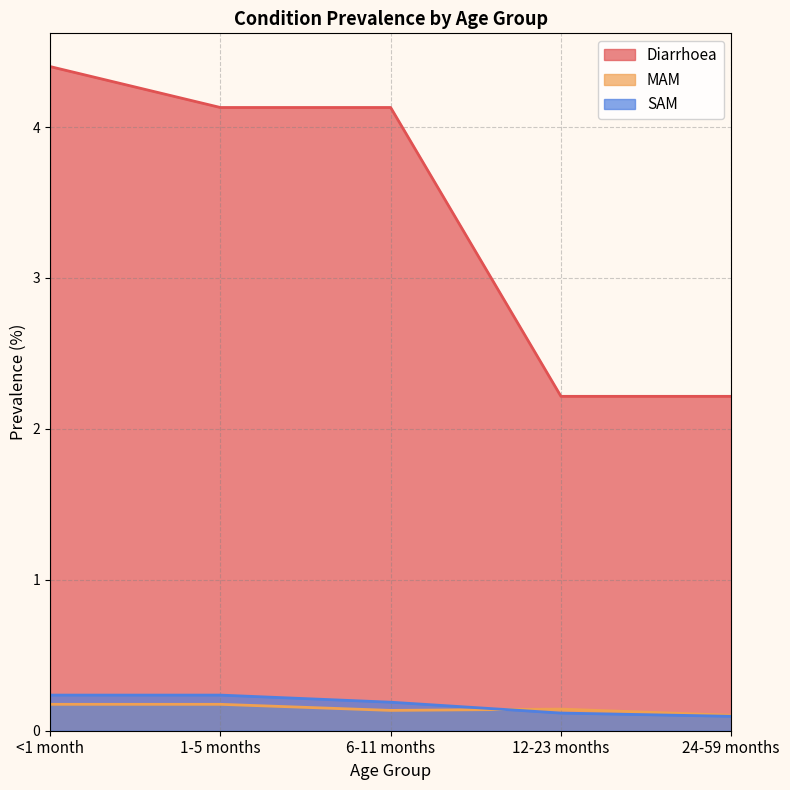

Does the chart display data point markers on the line(s)?

No